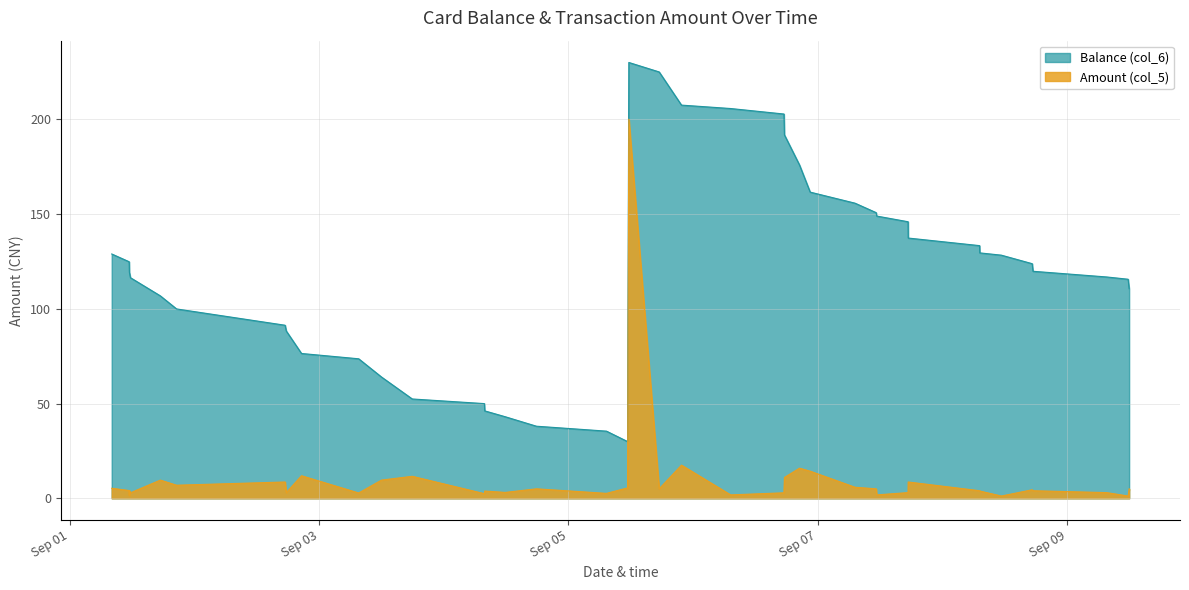

True or false: Balance (col_6) and Amount (col_5) cross at least once.

False